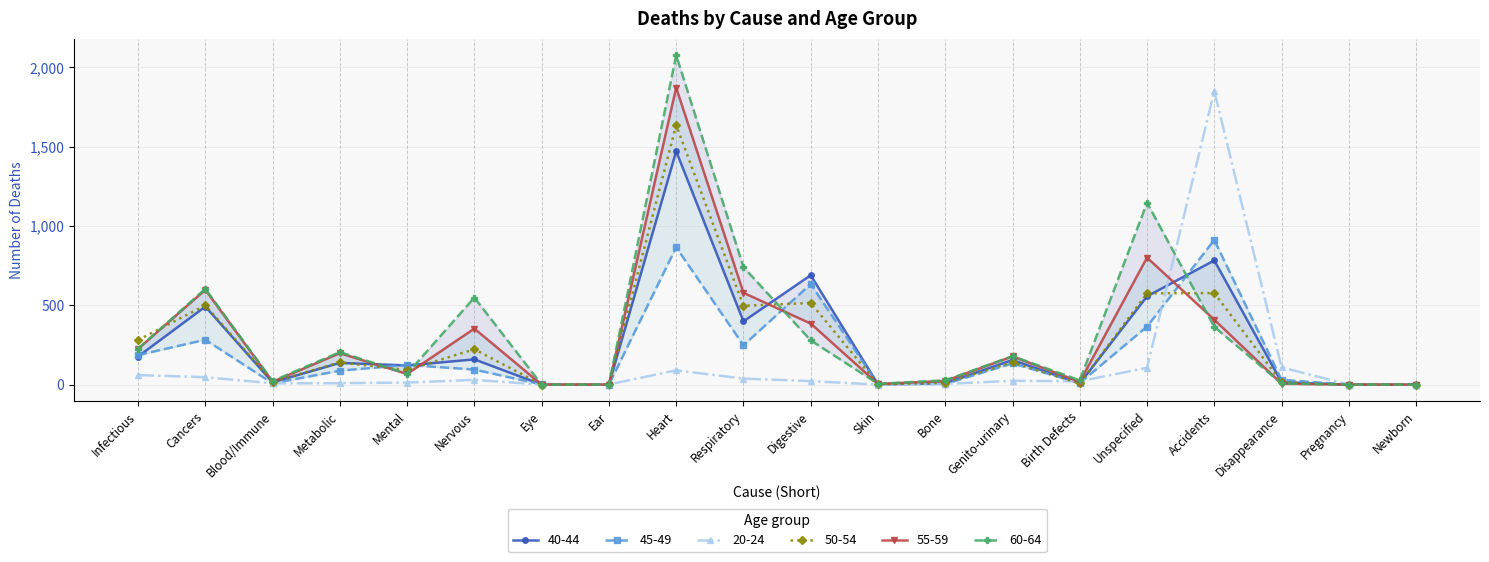

Which series has the largest total across all categories?

60-64